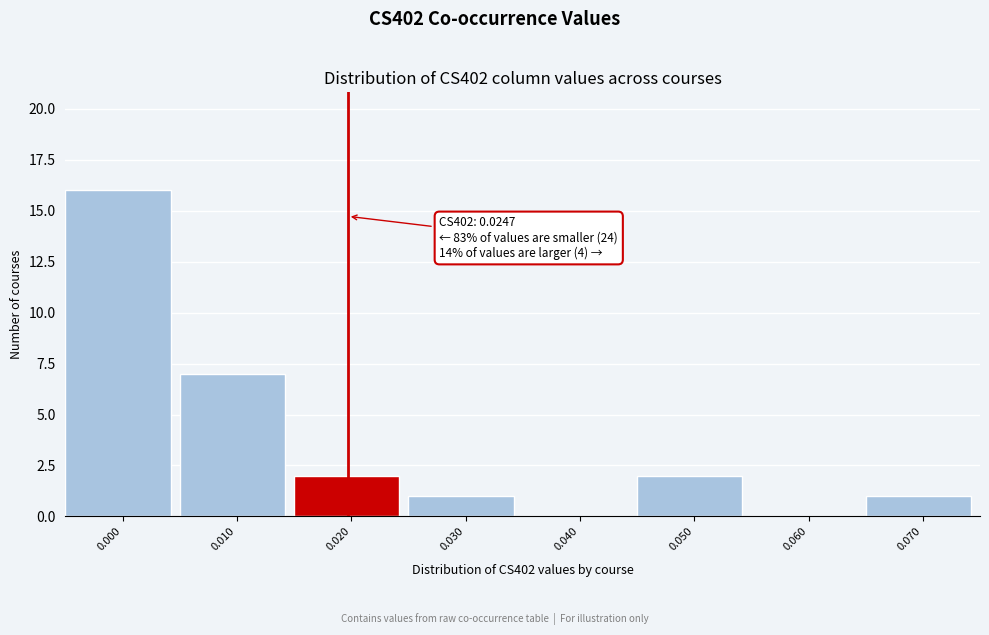

Reading left to right, extract all data points from this chart.

0.000=16	0.010=7	0.020=2	0.030=1	0.040=0	0.050=2	0.060=0	0.070=1